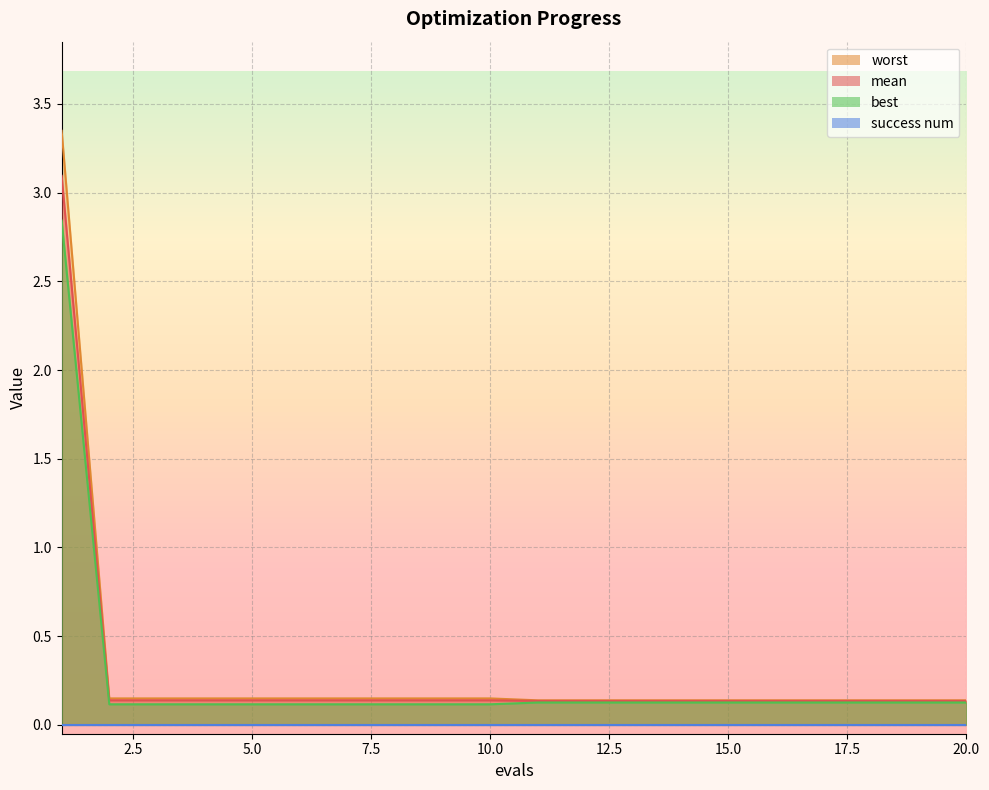

At which label is best closest to 1?

11